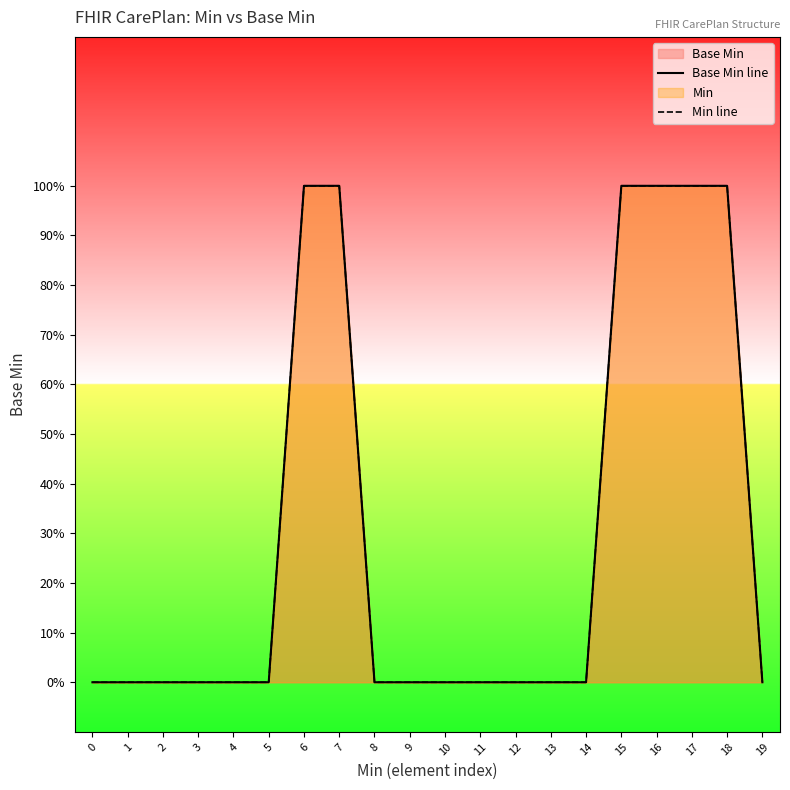

True or false: Min line and Base Min line intersect in this chart.

False